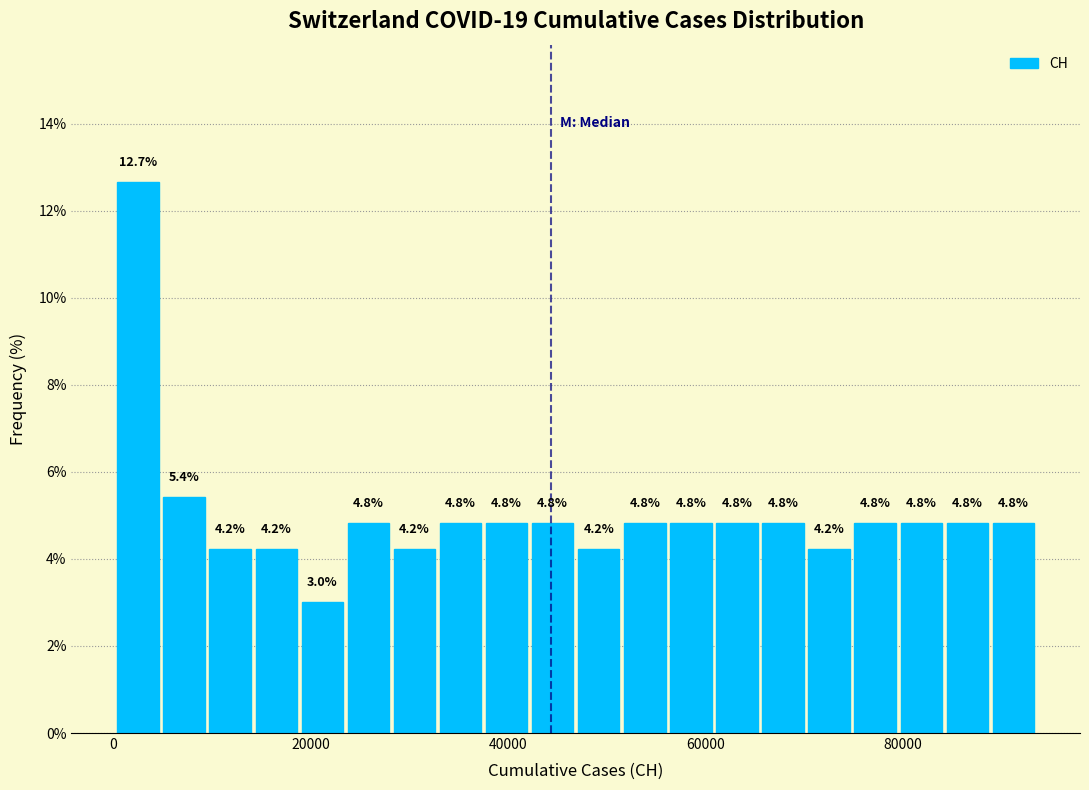

Read against the x-axis, roughly where is the centre of the tallest bar?

2000